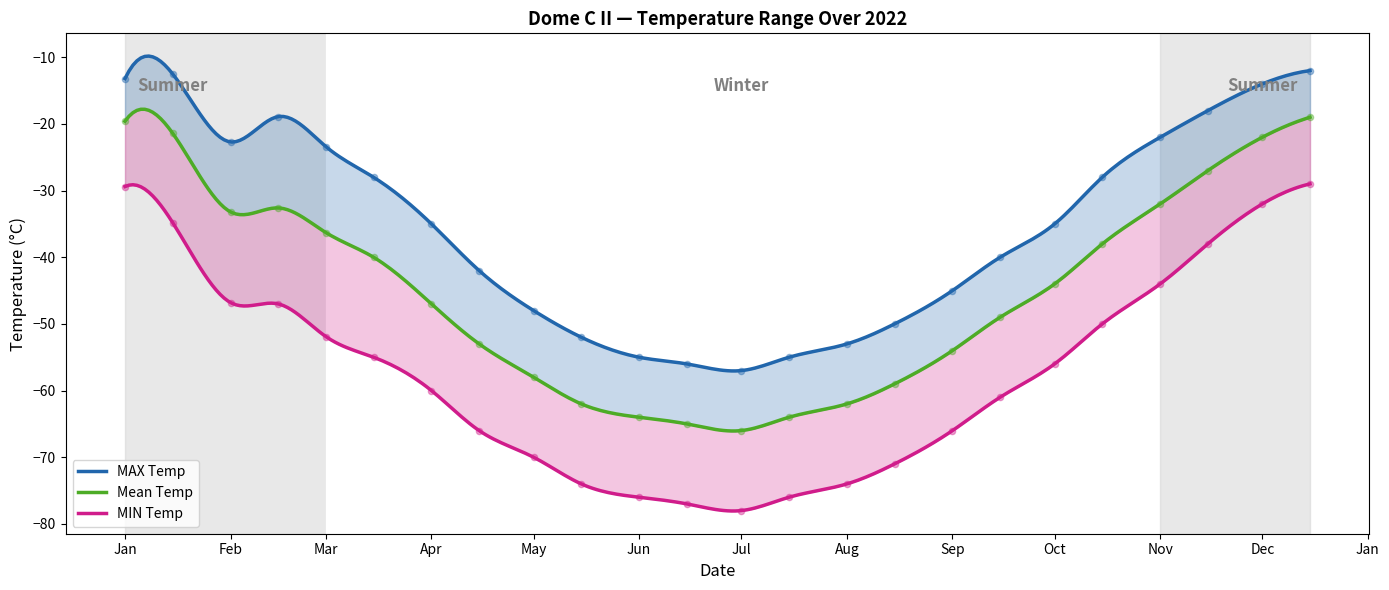

What are all the series names shown in the legend?

MAX Temp, Mean Temp, MIN Temp